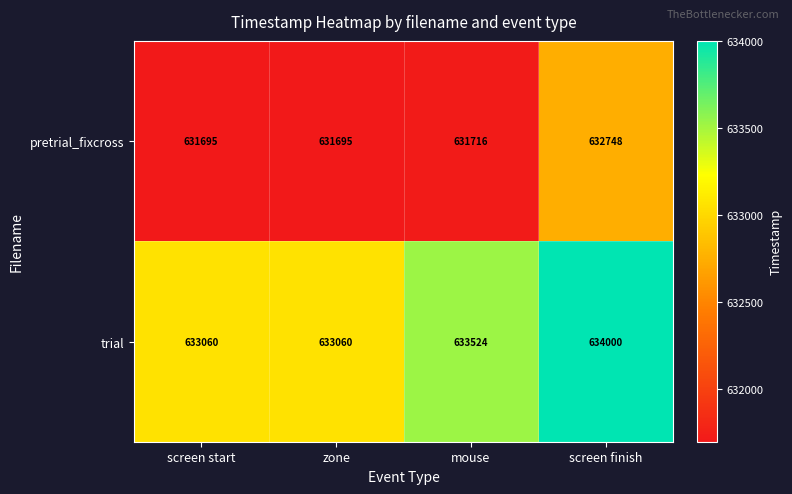

List the series in order of their peak value, lowest first.

pretrial_fixcross, trial